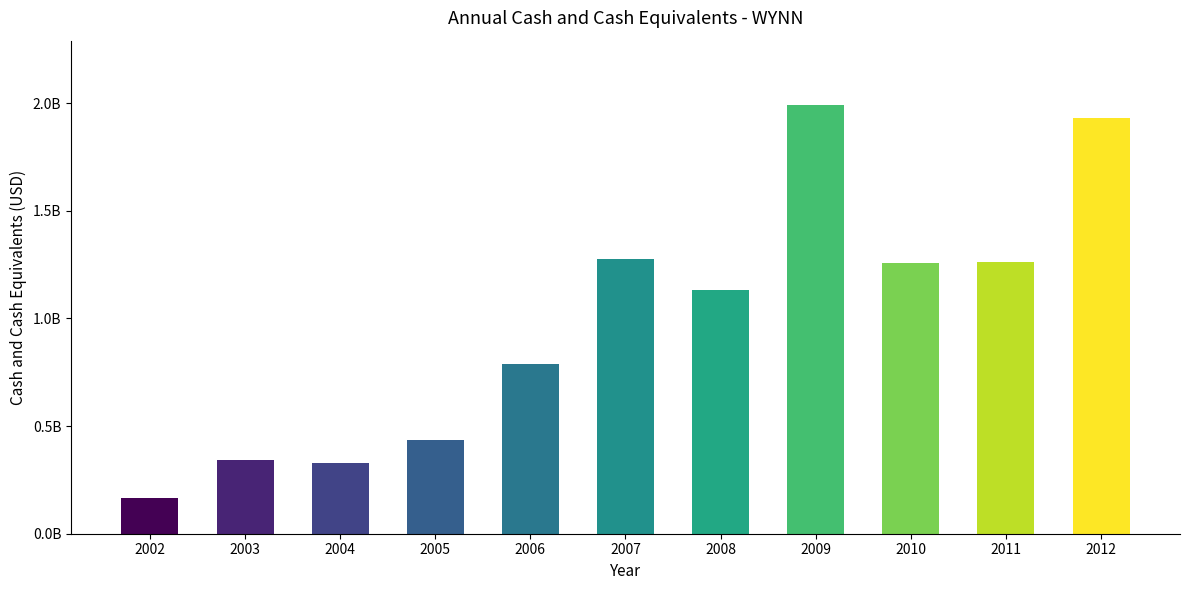

How many categories are shown in the chart?

11